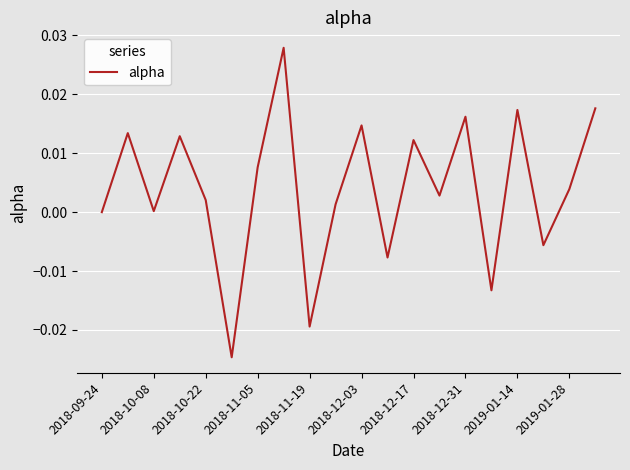

Does the chart have visible grid lines?

Yes